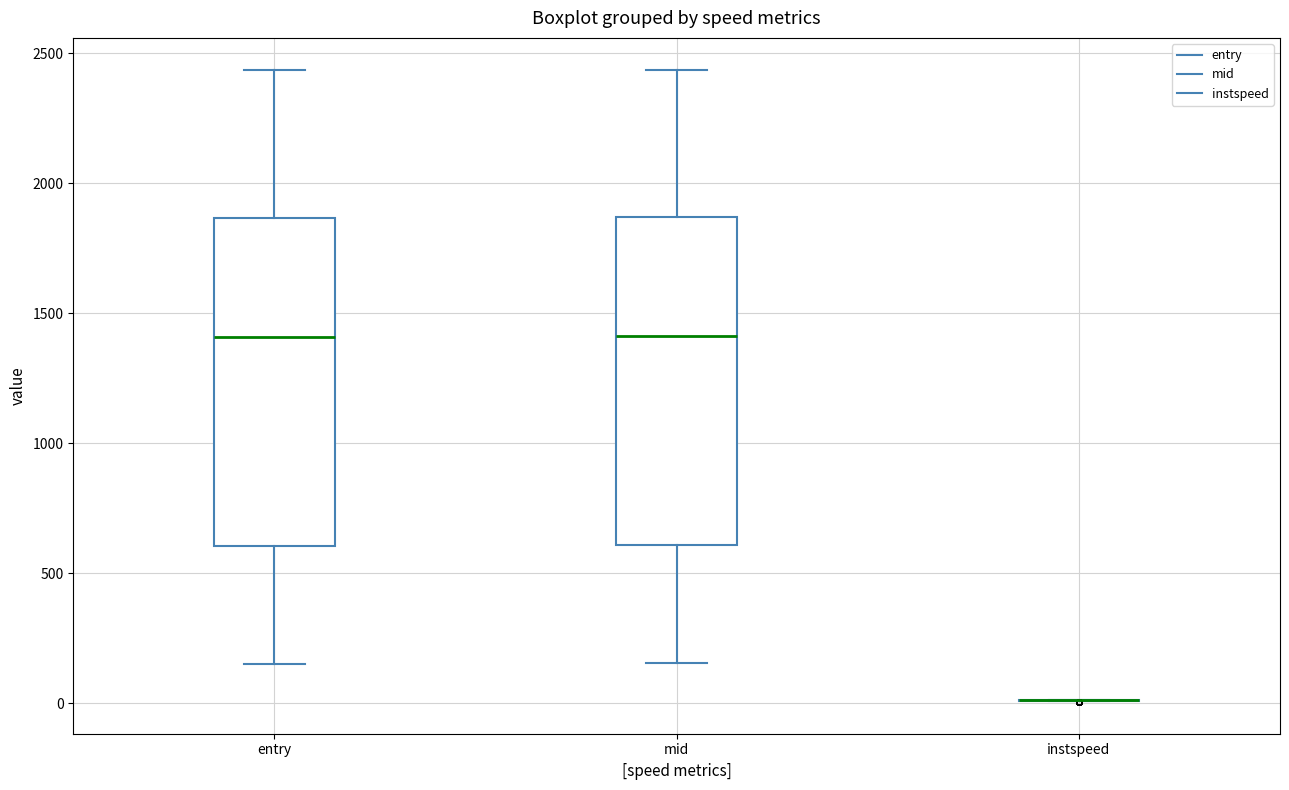

Where does the lower whisker of the box for entry end on the y-axis? The values are not printed on the chart, so give them approximately, as read against the axis.

150